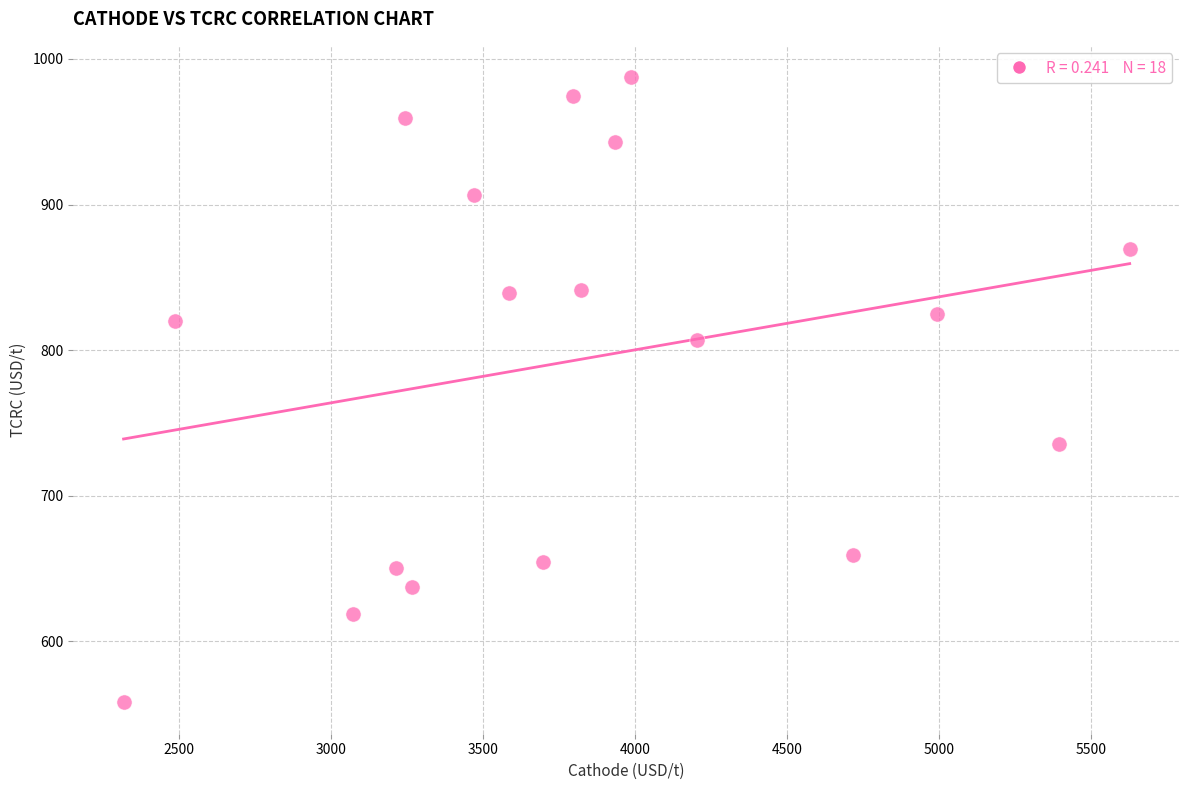

What is the range of X values (max minus min)?

3309.9